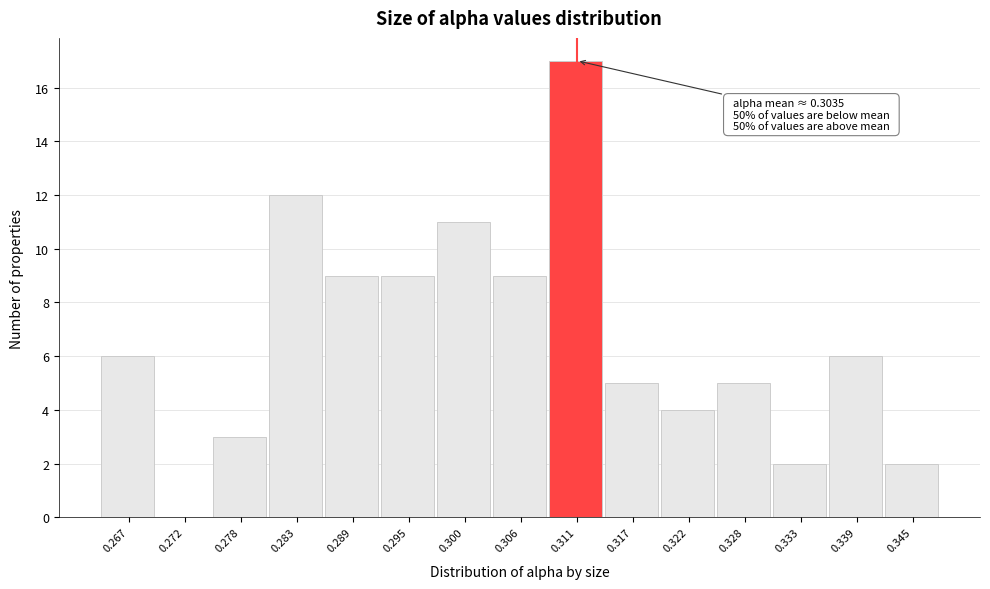

Which range on the x-axis has the tallest bar?

0.308 to 0.314